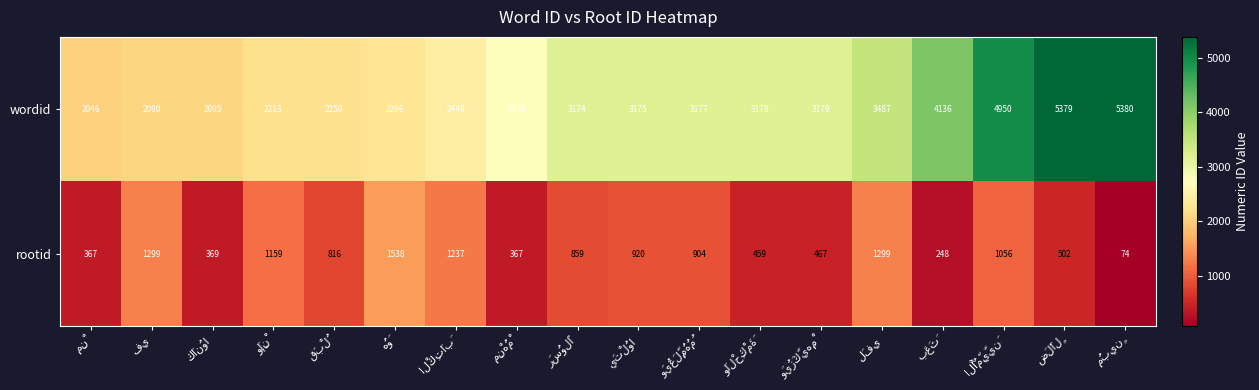

Which series has the largest total across all categories?

wordid